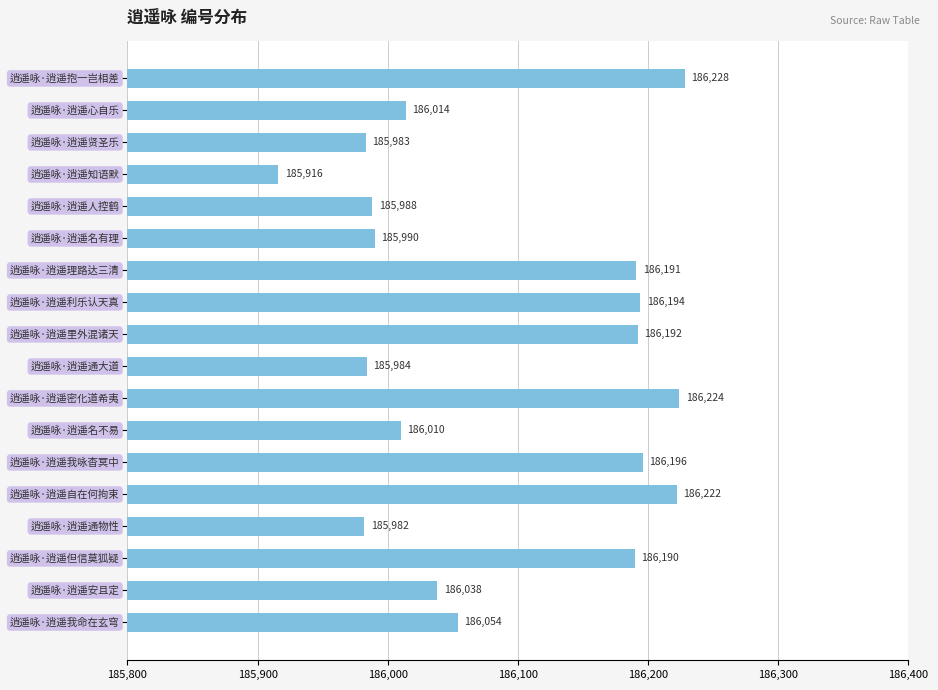

What is the value of the 10th bar from the top?

185984